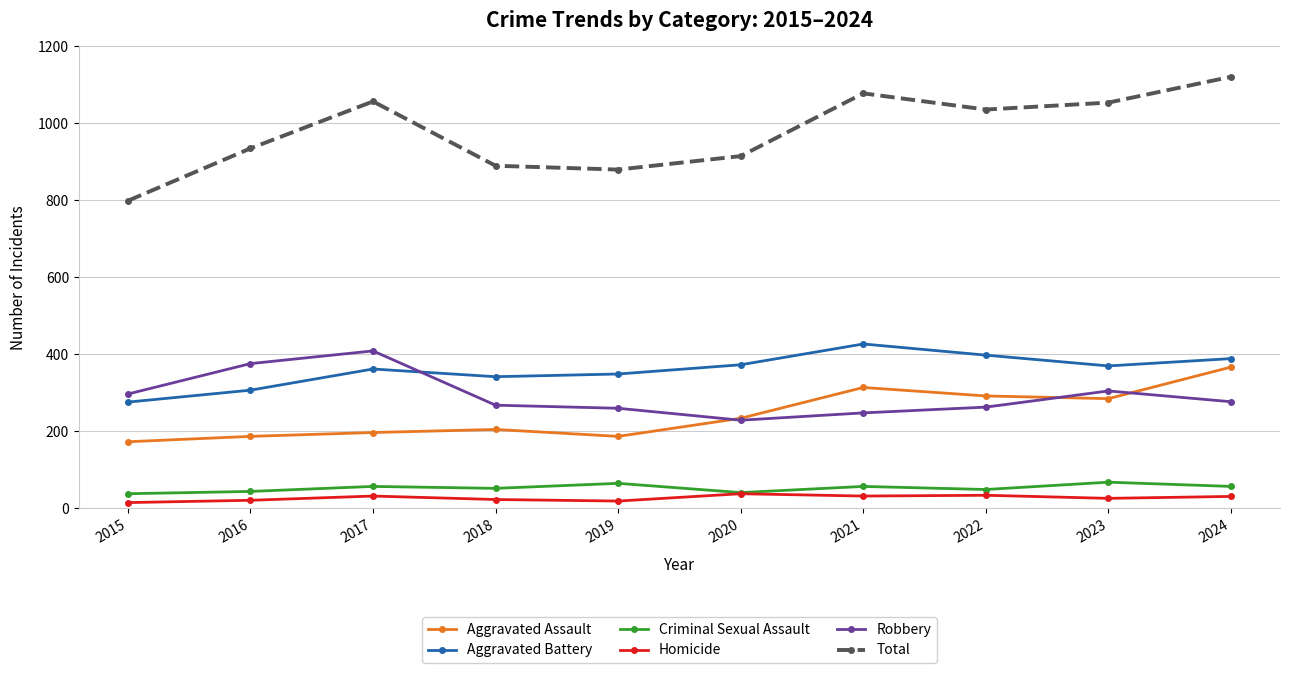

True or false: Homicide has more than 1 points higher than both neighbors.

True